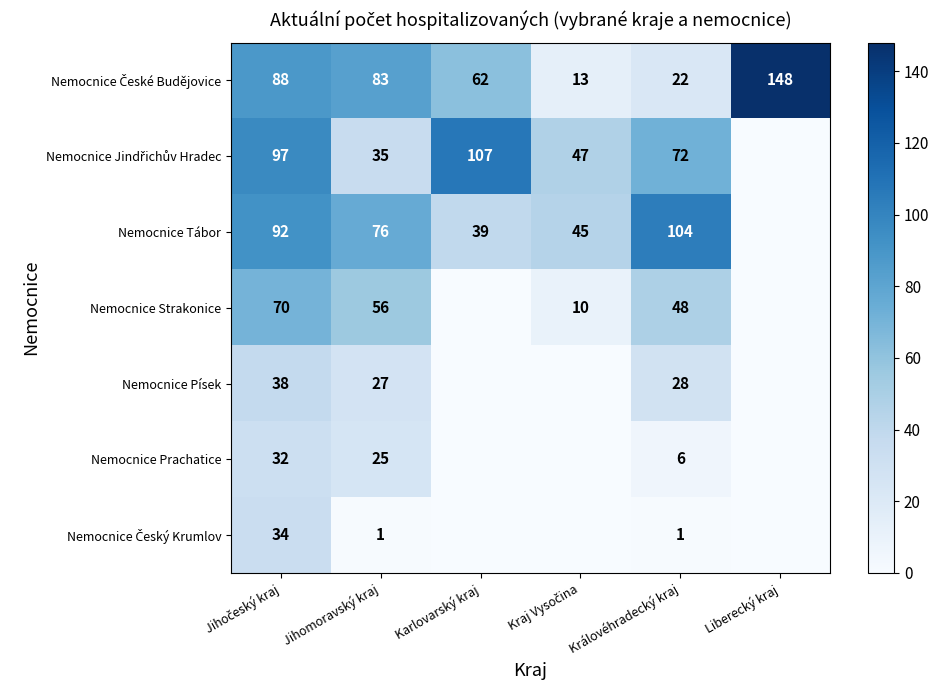

What is the difference between the highest and lowest values at Královéhradecký kraj?

103